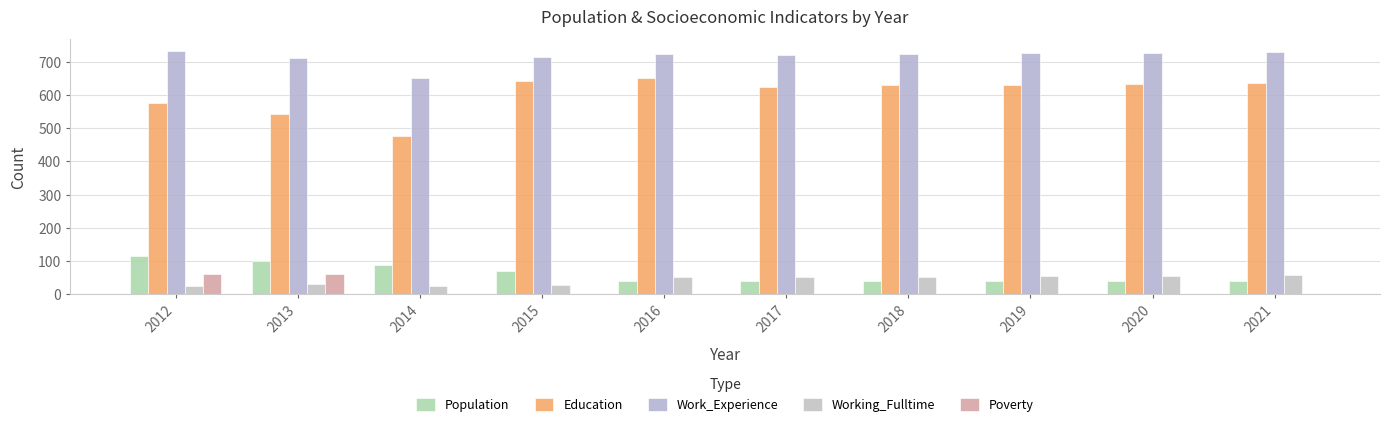

What is the smallest value displayed?

1